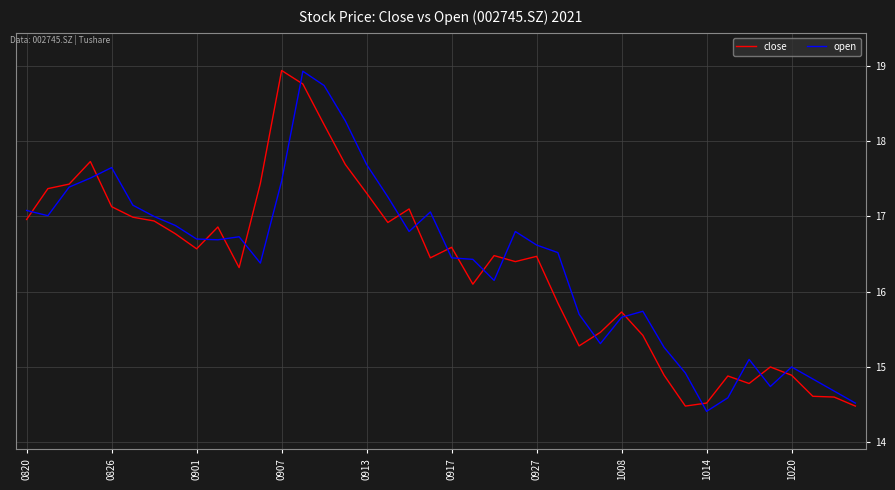

What is the lowest value of the close series?

14.5